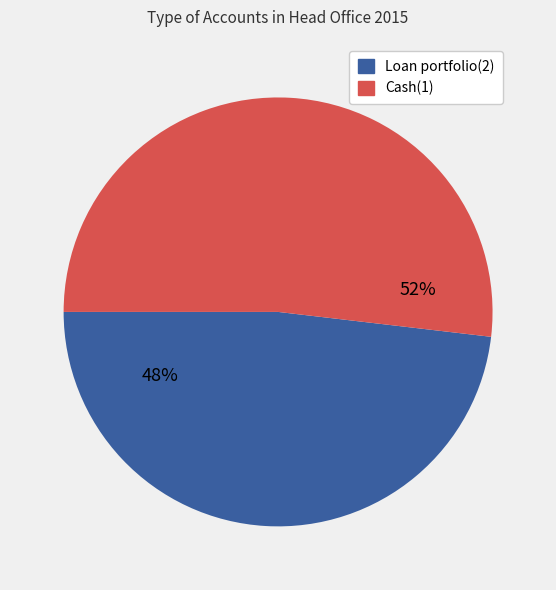

Which category has the smallest portion of the pie?

Loan portfolio(2)